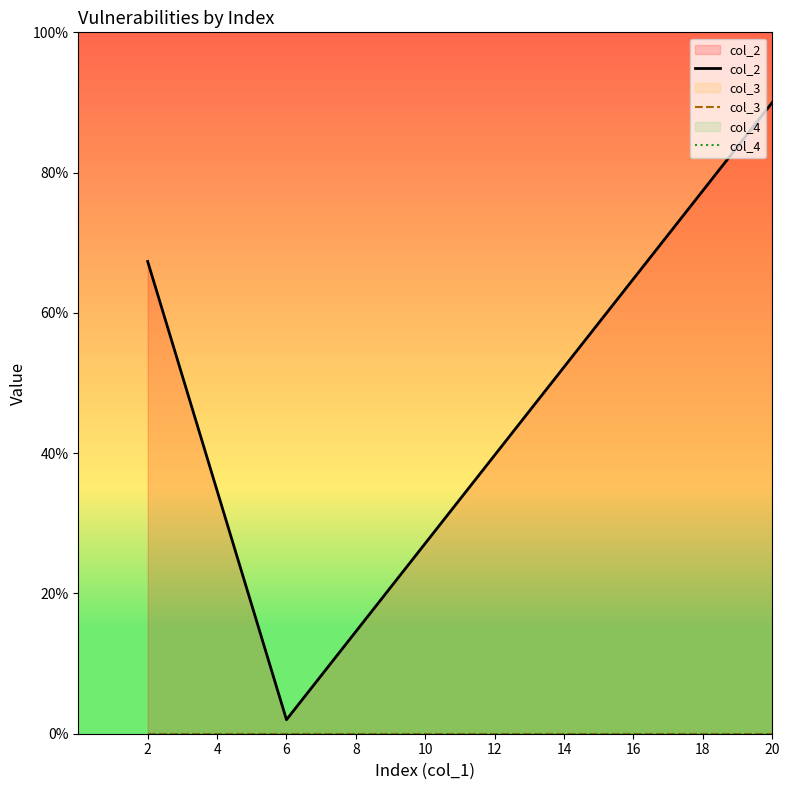

What are all the series names shown in the legend?

col_2, col_3, col_4